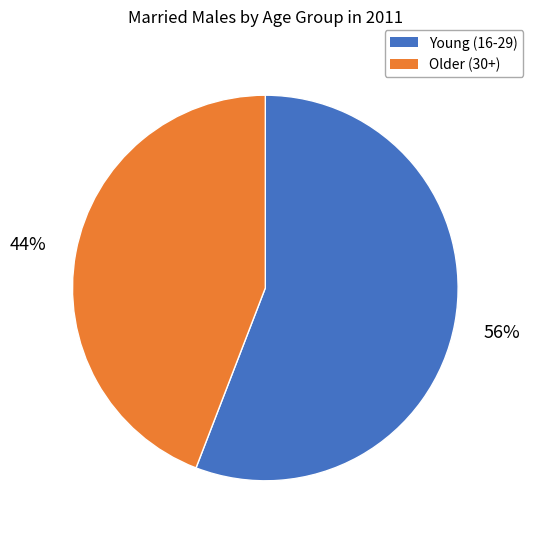

To the nearest percent, what percentage of the pie is Older (30+)?

44%